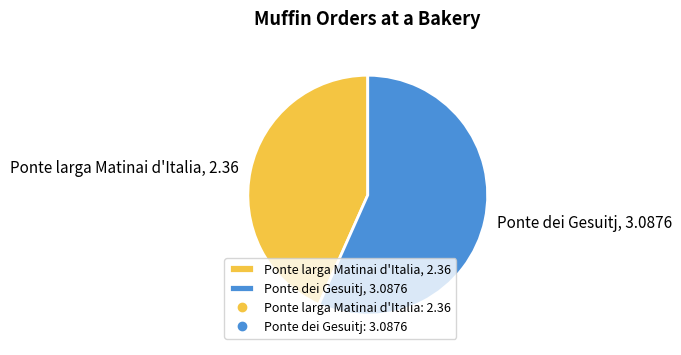

True or false: Ponte larga Matinai d'Italia, 2.36 accounts for 55% of the total.

False